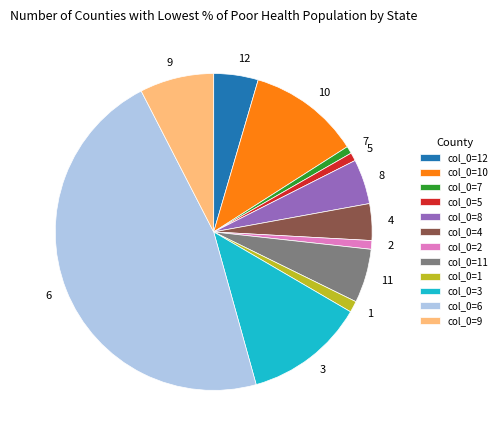

Is it true that 4 is 4% of the pie?

True